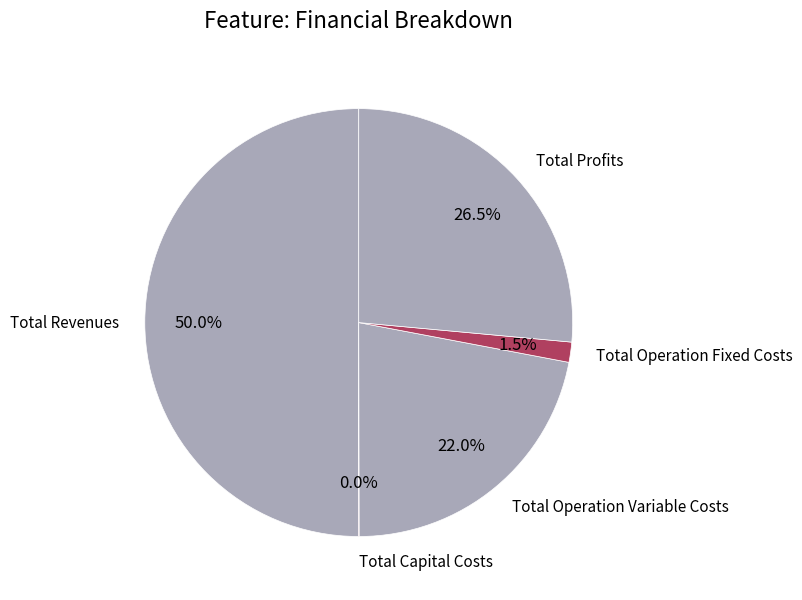

To the nearest percent, what portion does Total Revenues represent?

50%